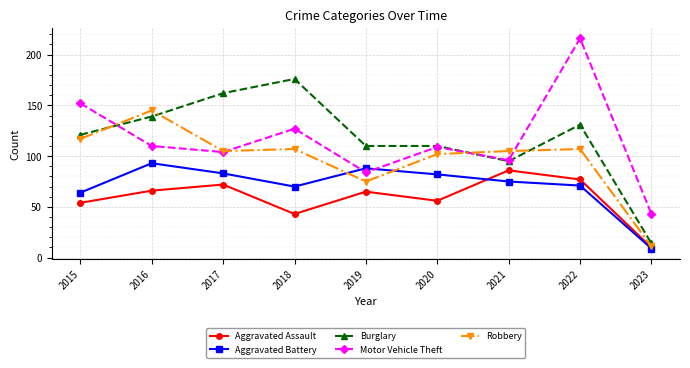

Rank the series by their maximum value, from highest to lowest.

Motor Vehicle Theft, Burglary, Robbery, Aggravated Battery, Aggravated Assault